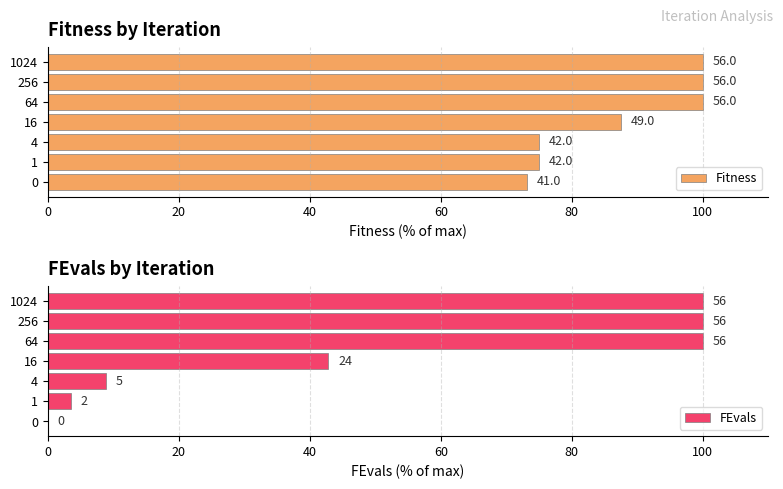

How many values in FEvals are above zero?

6